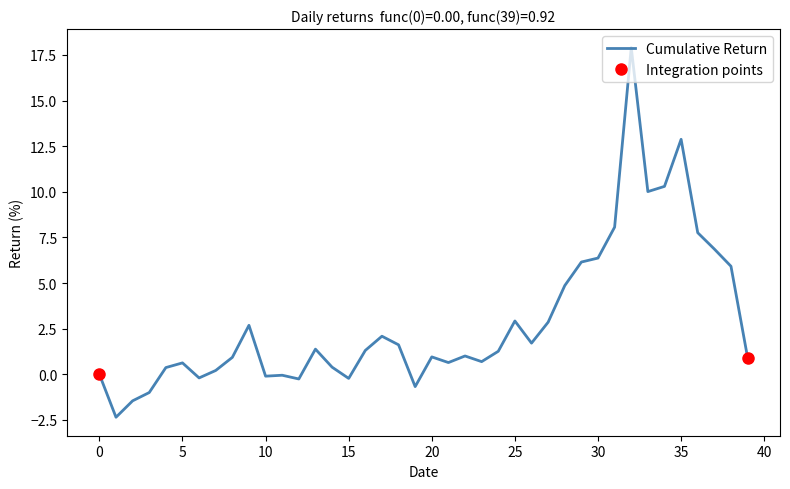

What is the lowest value of the Cumulative Return series?

-2.4